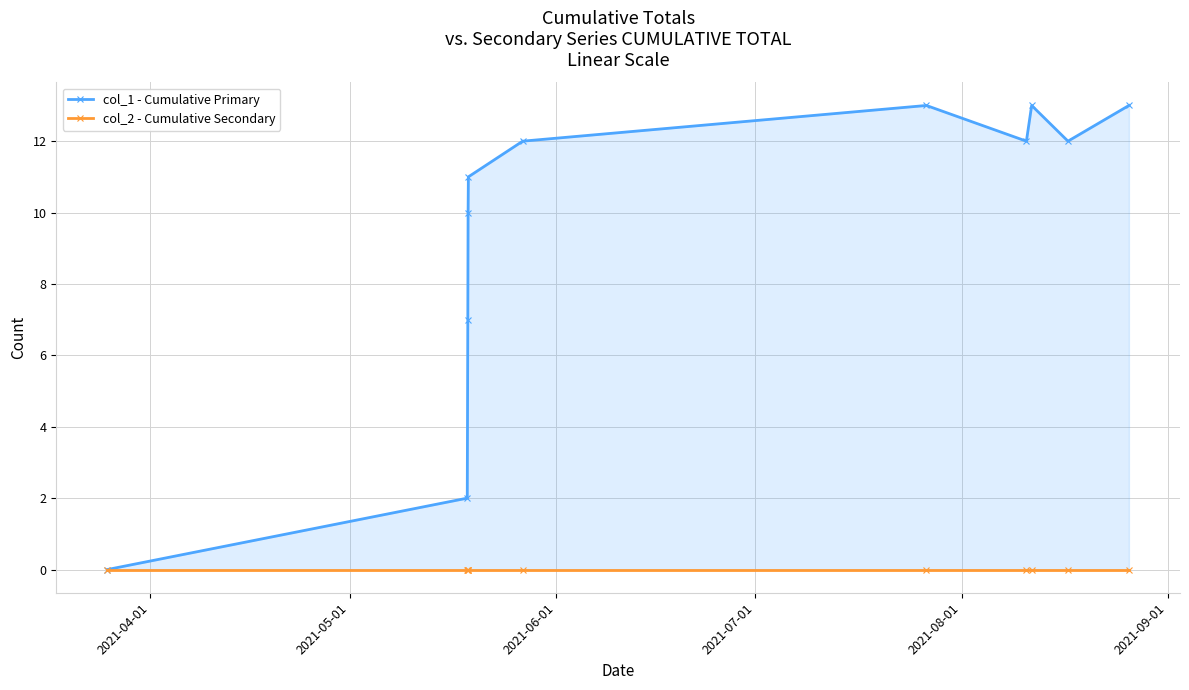

Reading left to right, what are all the values shown in this chart?

col_1 - Cumulative Primary: 0	2	7	10	11	12	13	12	13	12	13
col_2 - Cumulative Secondary: 0	0	0	0	0	0	0	0	0	0	0